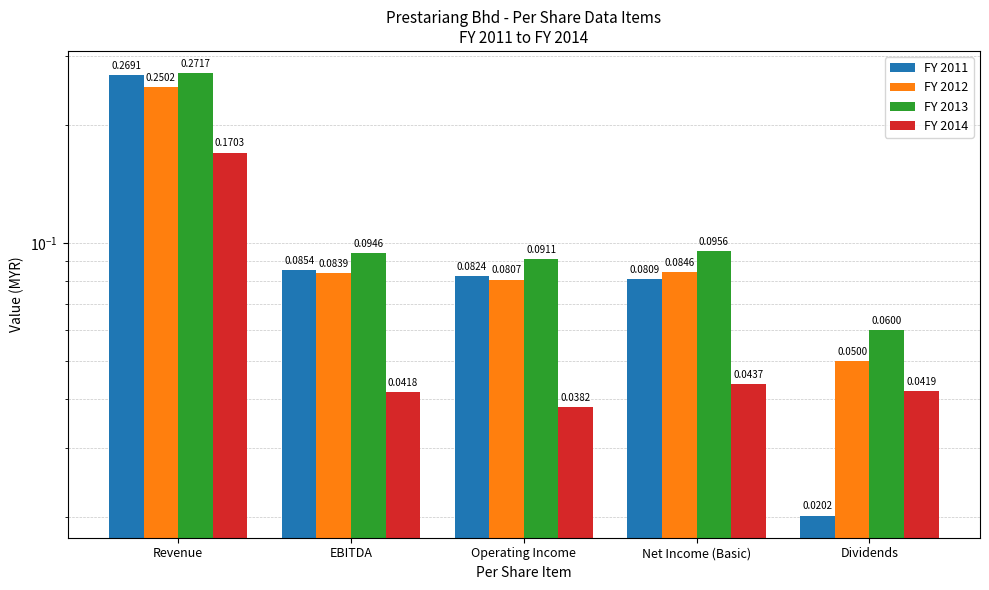

What is the maximum value for FY 2013?

0.3